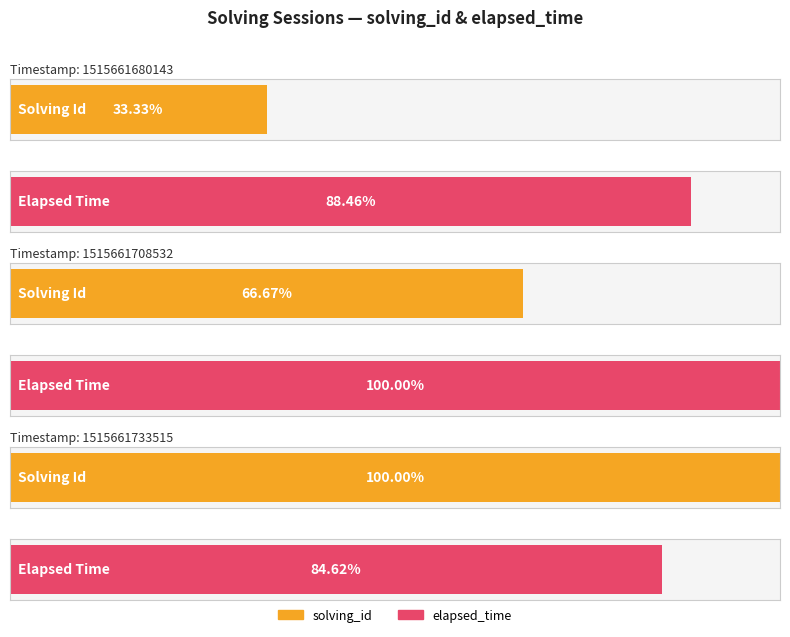

What is the average value of the elapsed_time series?

23667